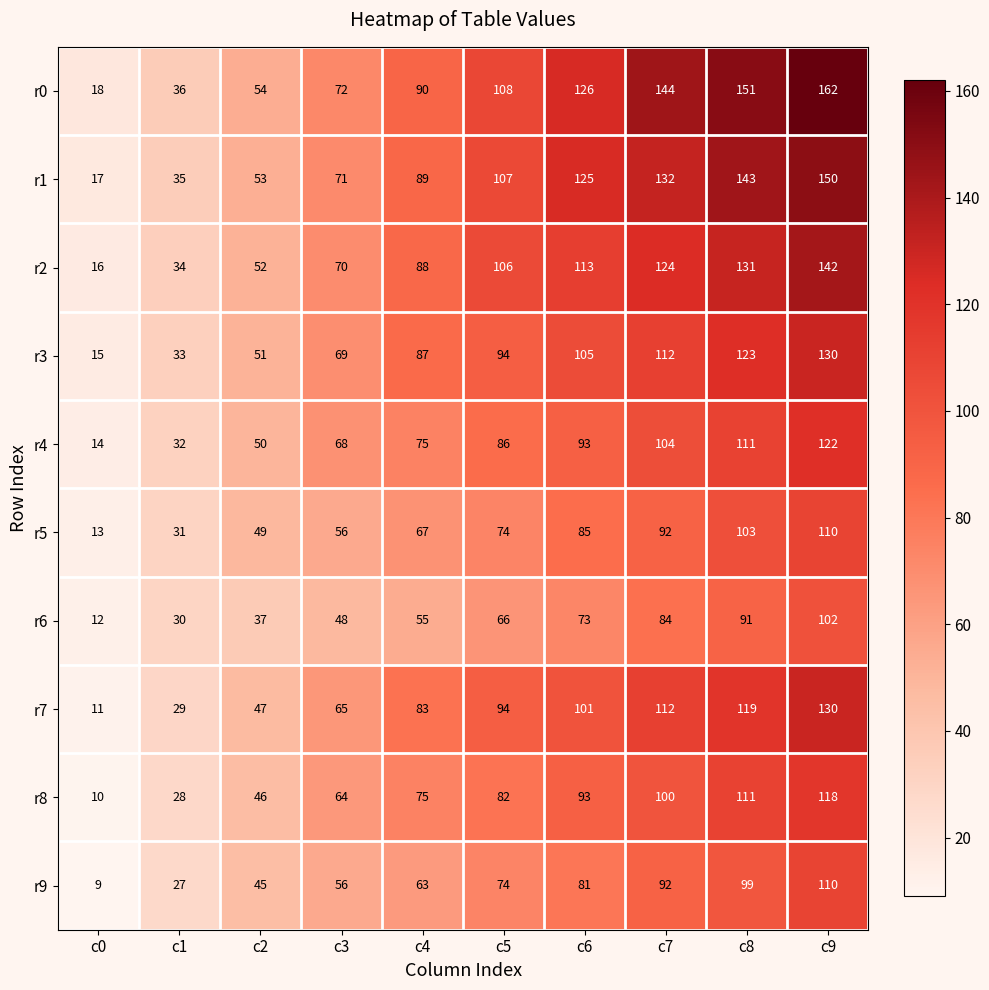

What is the average value of the r0 series?

96